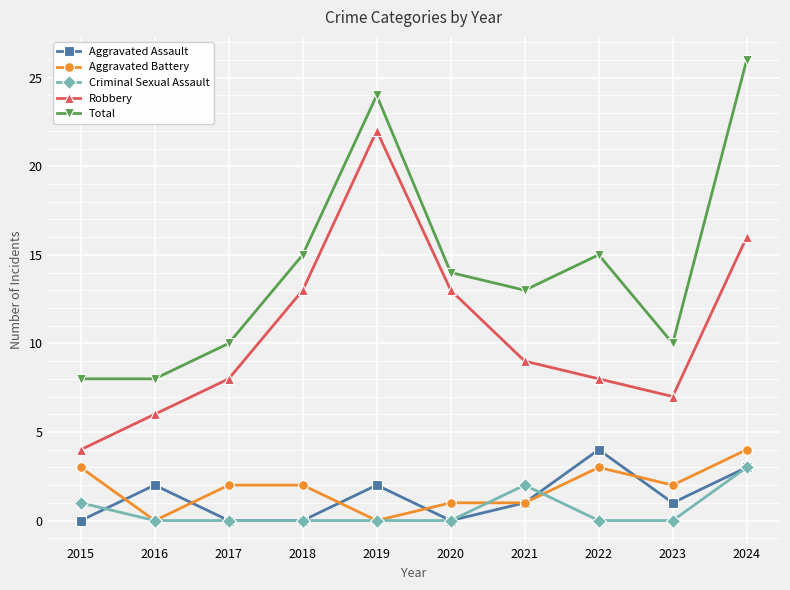

How many interior local peaks does the Robbery series have?

1